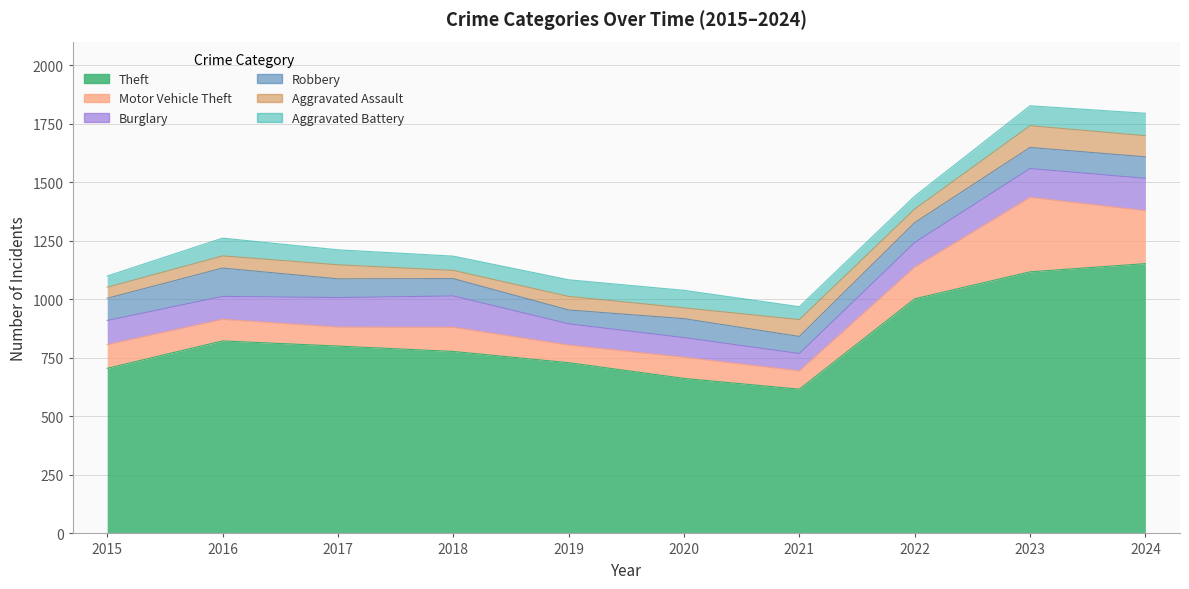

Is the value of Aggravated Assault at 2015 greater than the value of Theft at 2024?

No